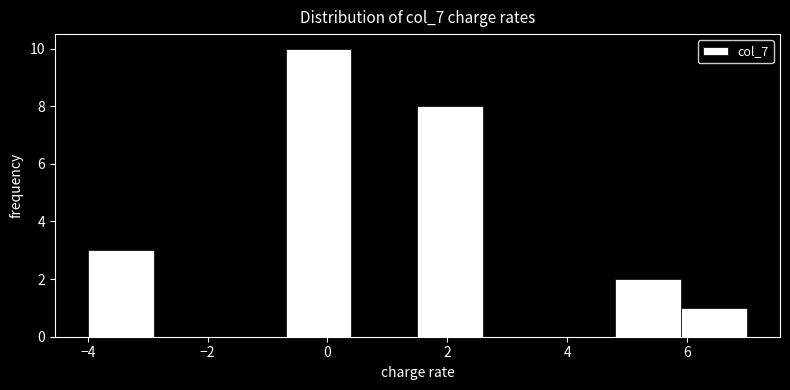

Reading left to right, list every bar in this chart as the range it spans on the x-axis followed by its height. Neither the bar edges nor the heights are printed on the chart, so give them approximately, as read against the axes.

-4.0 to -2.9: 3
-2.9 to -1.8: 0
-1.8 to -0.7: 0
-0.7 to 0.4: 10
0.4 to 1.5: 0
1.5 to 2.6: 8
2.6 to 3.7: 0
3.7 to 4.8: 0
4.8 to 5.9: 2
5.9 to 7.0: 1